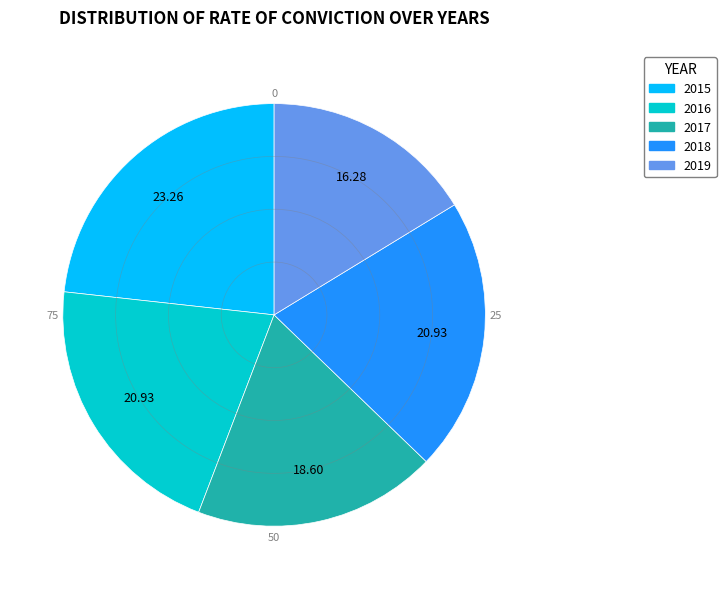

Is the sum of 2016 and 2019 greater than half?

No